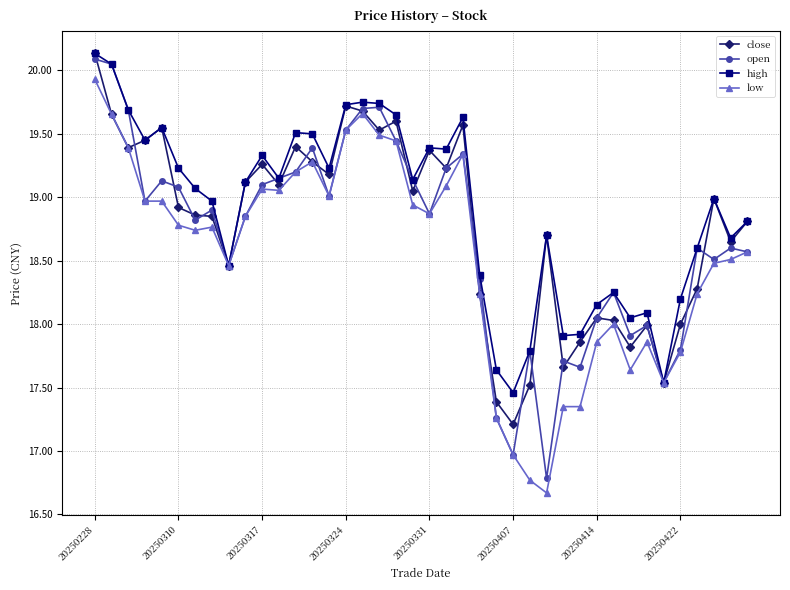

How many distinct data groups are displayed?

4